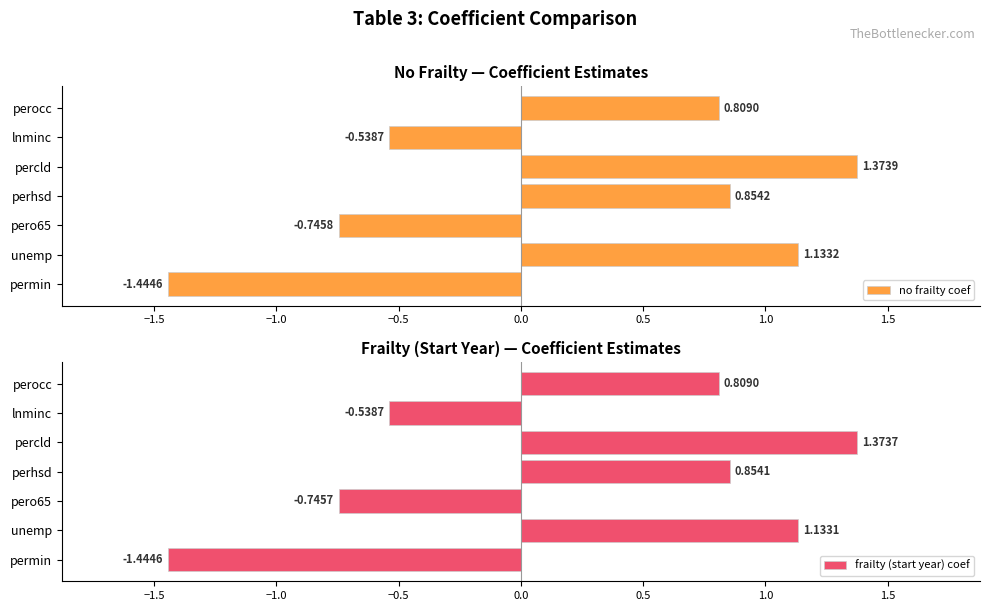

What are all the series names shown in the legend?

no frailty coef, frailty (start year) coef